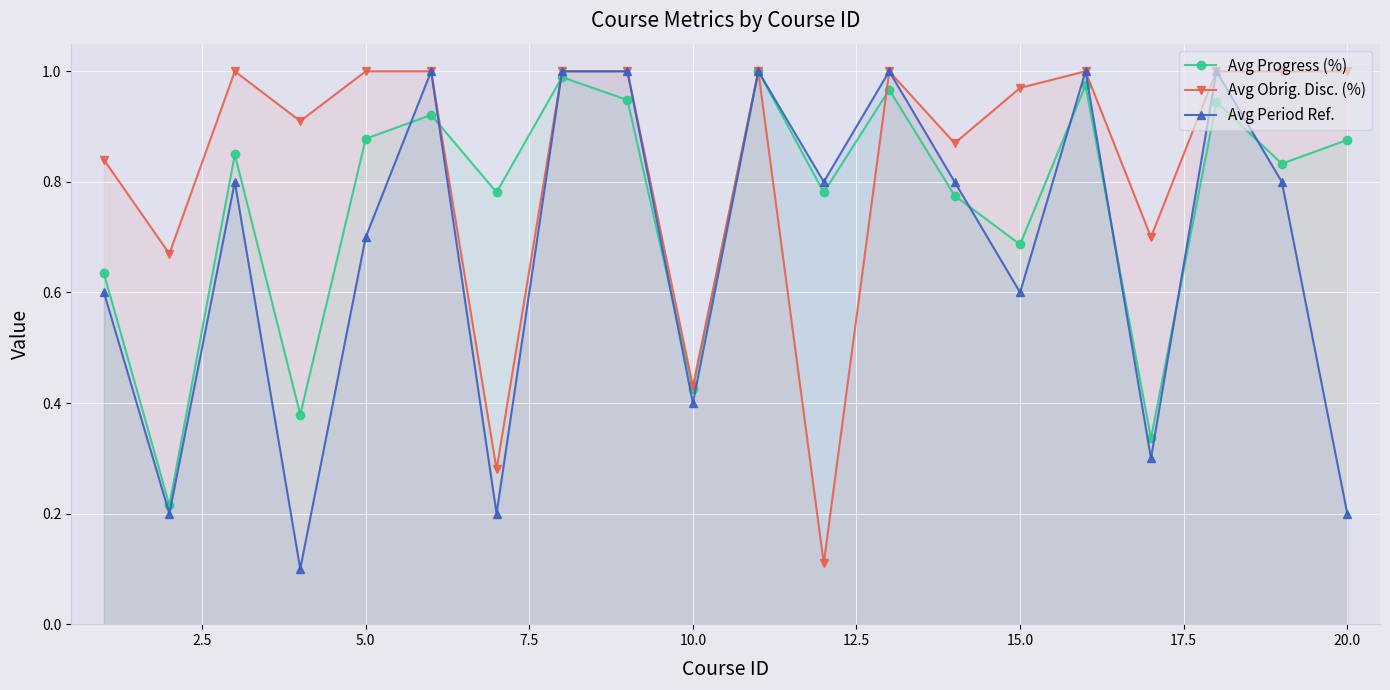

How many interior local valleys does the Avg Obrig. Disc. (%) series have?

7